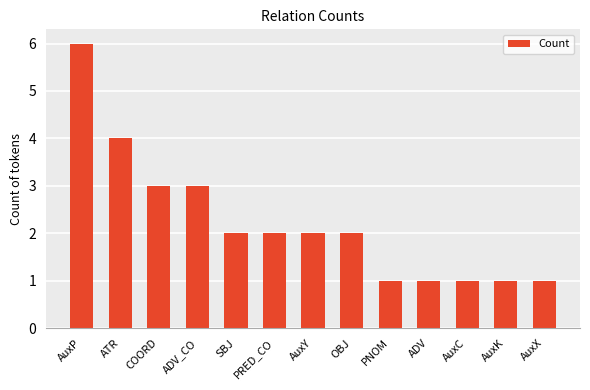

Are the bars grouped side by side (vs. stacked)?

No